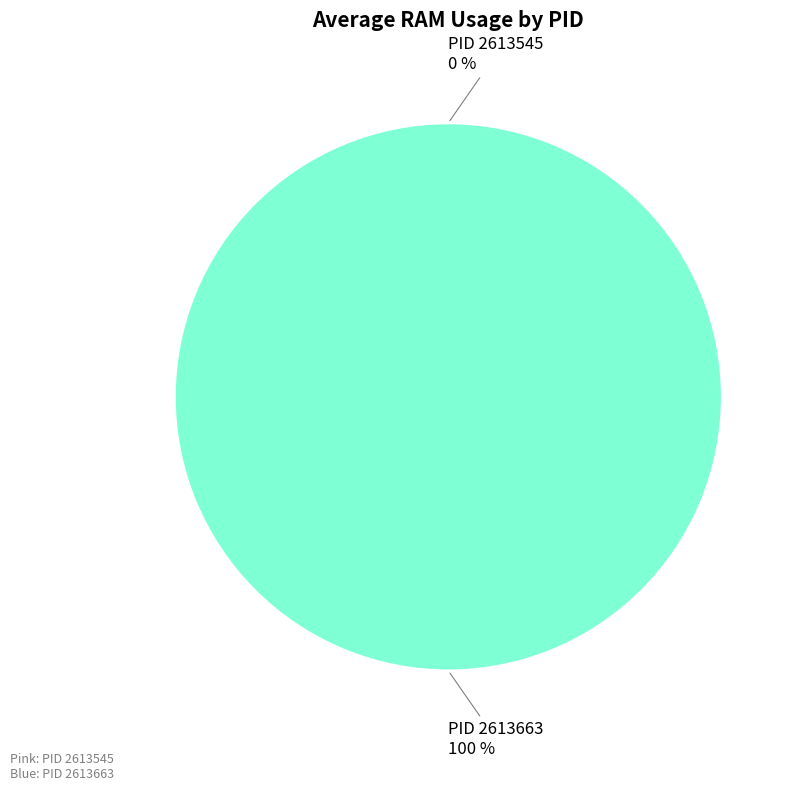

Does 2613545 represent more than half of the total?

No